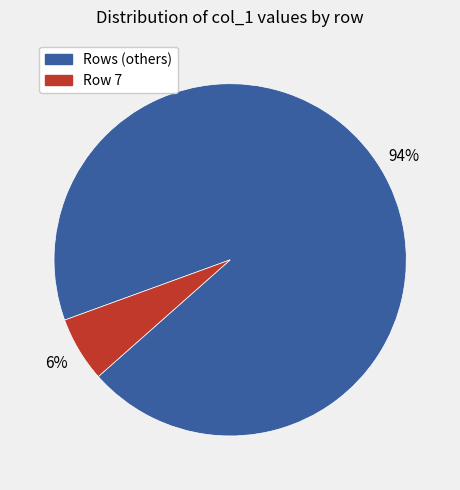

Is there a majority slice in this chart?

Yes